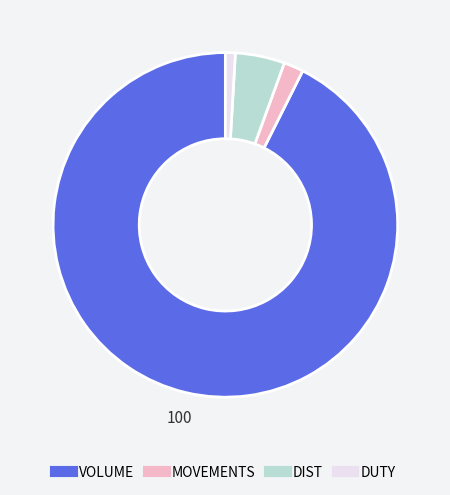

Rank the categories by value from lowest to highest.

DUTY, MOVEMENTS, DIST, VOLUME